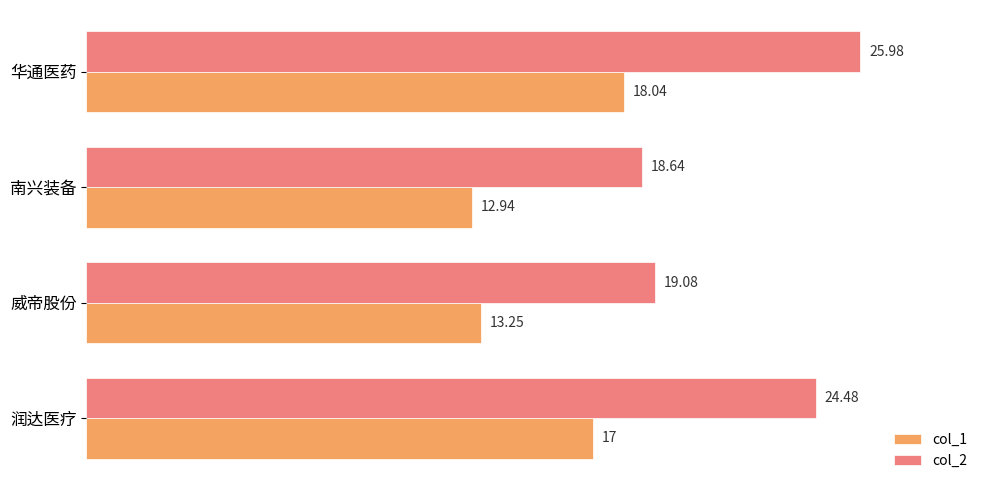

What is the average value of the col_1 series?

15.3